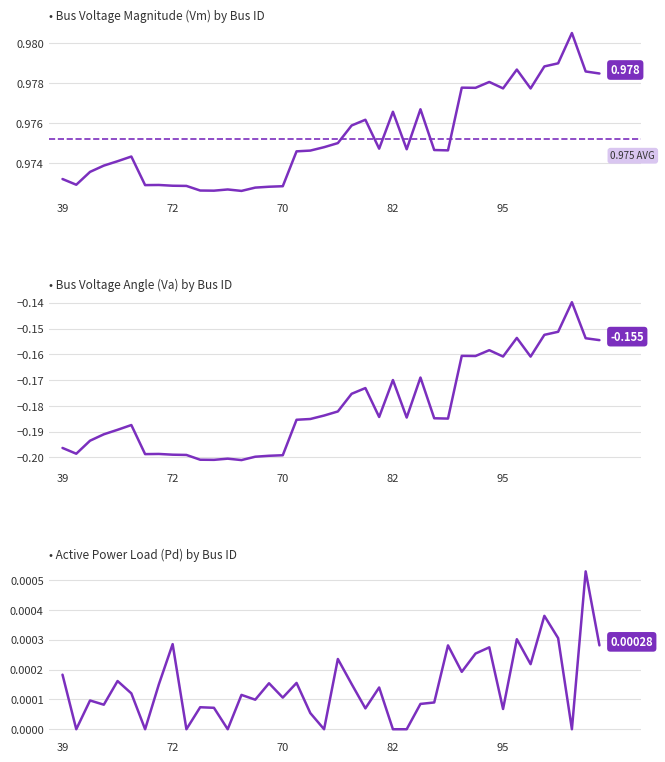

Which category has the lowest value in the Vm series?

65